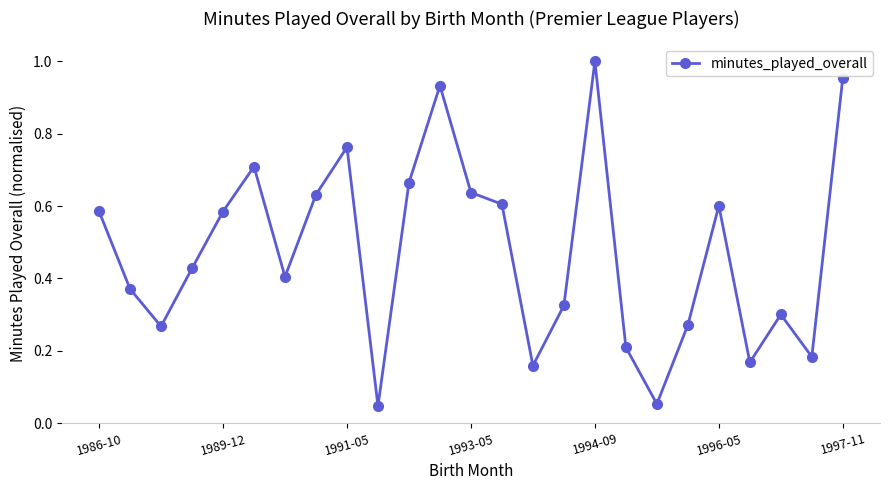

How many distinct data groups are displayed?

1